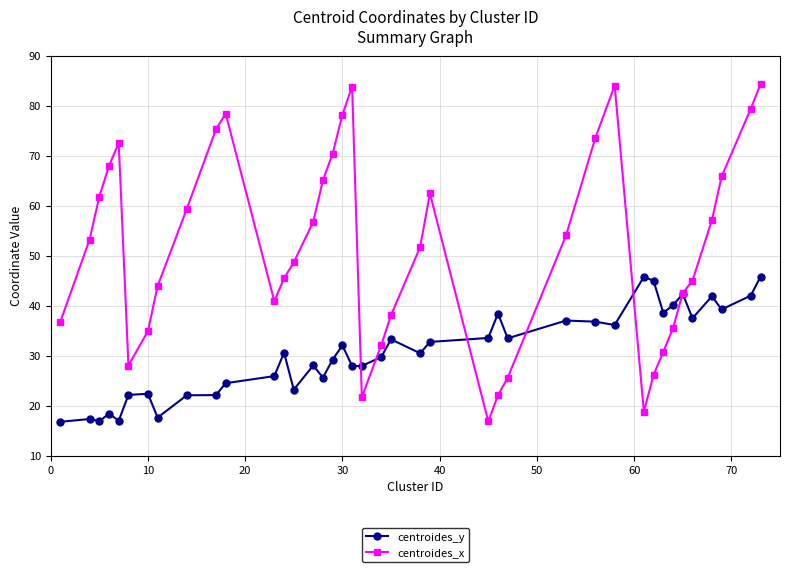

Does the chart display data point markers on the line(s)?

Yes